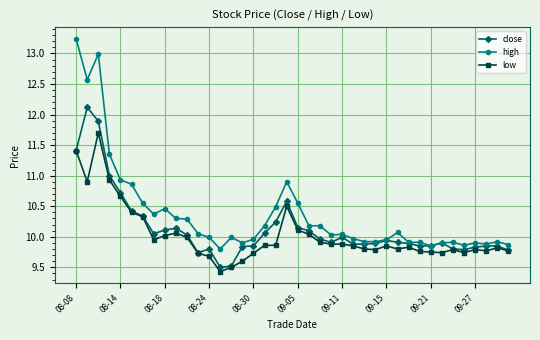

Is this an area chart (filled region under the line)?

No